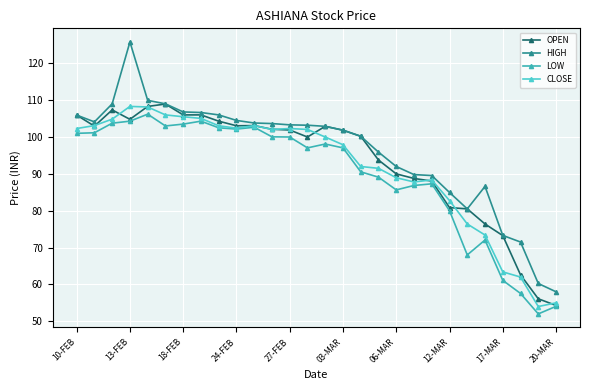

Which series has the largest range (max minus min)?

HIGH